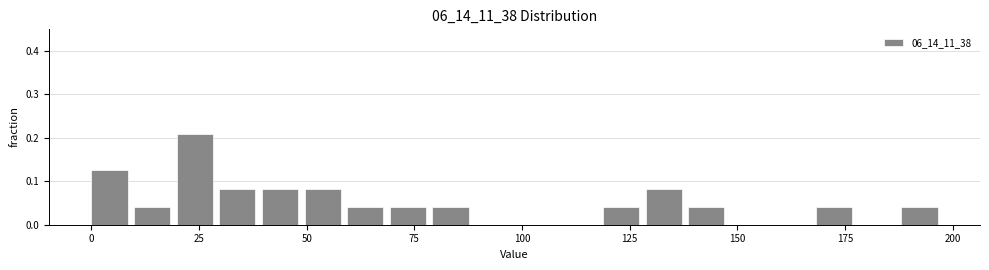

Read against the x-axis, roughly where is the centre of the tallest bar?

25